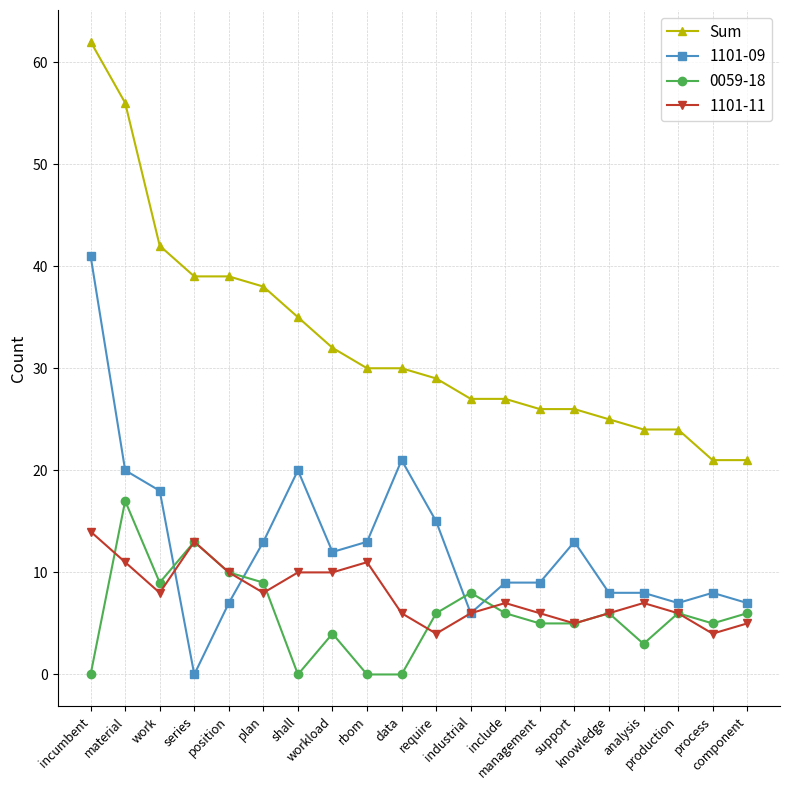

True or false: 0059-18 has more than 1 interior local peaks.

True